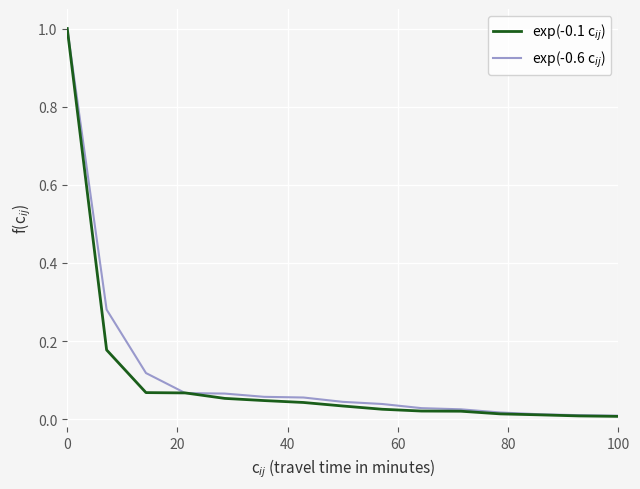

What is the greatest value displayed?

1.0